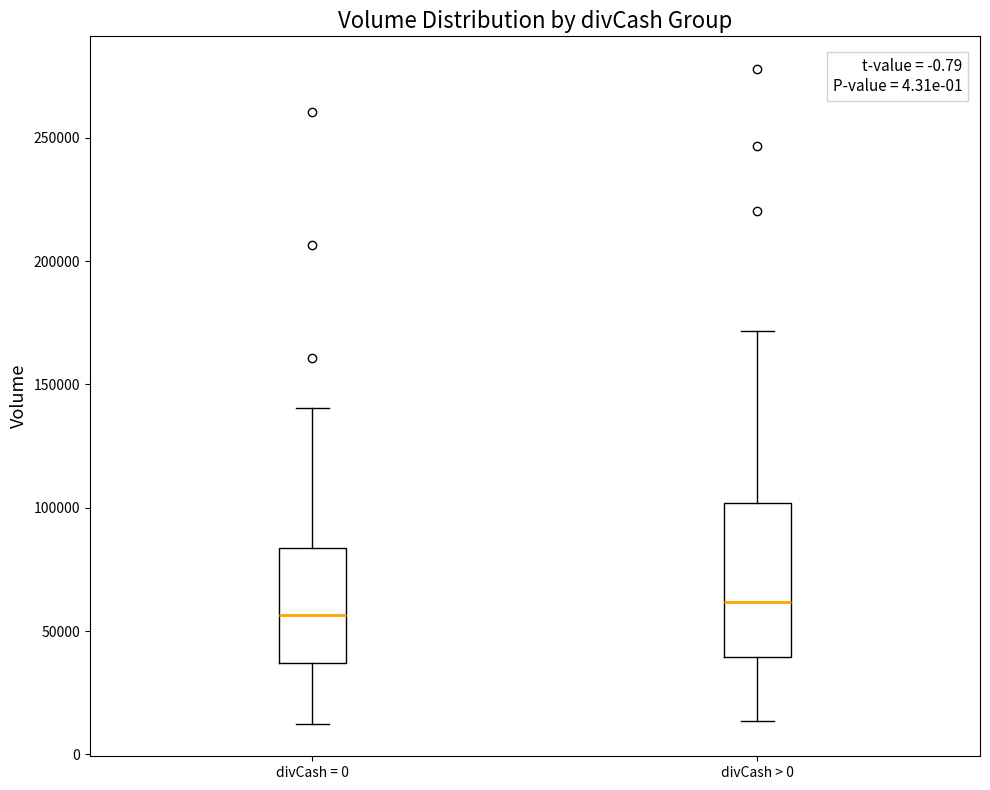

Where does the upper whisker of the box for divCash = 0 end on the y-axis? The values are not printed on the chart, so give them approximately, as read against the axis.

140000